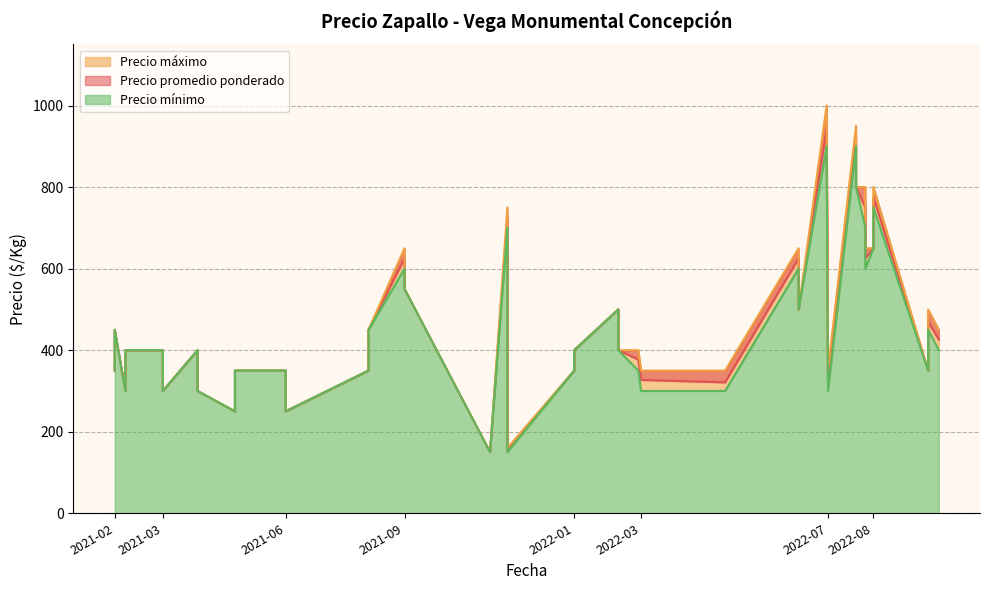

Is it true that Precio máximo equals 250 at 2021-05-04?

True